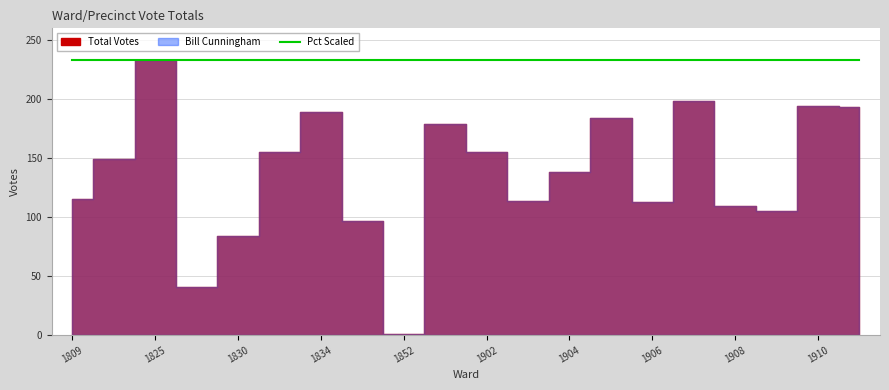

What is the average value of the Bill Cunningham Percent series?

100